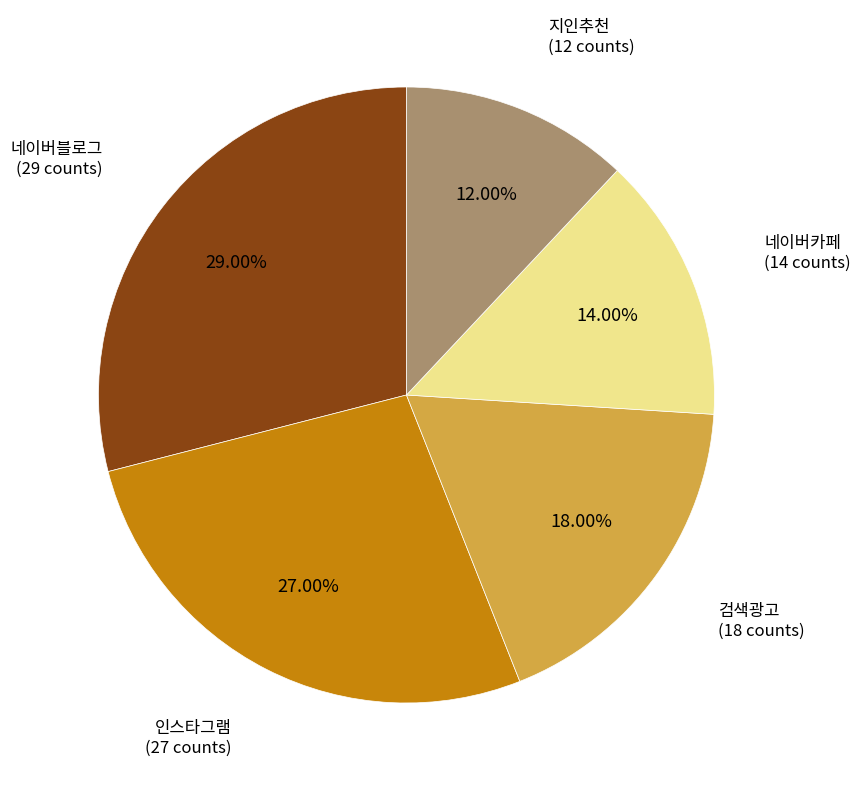

Is 네이버블로그 the majority of the pie?

No